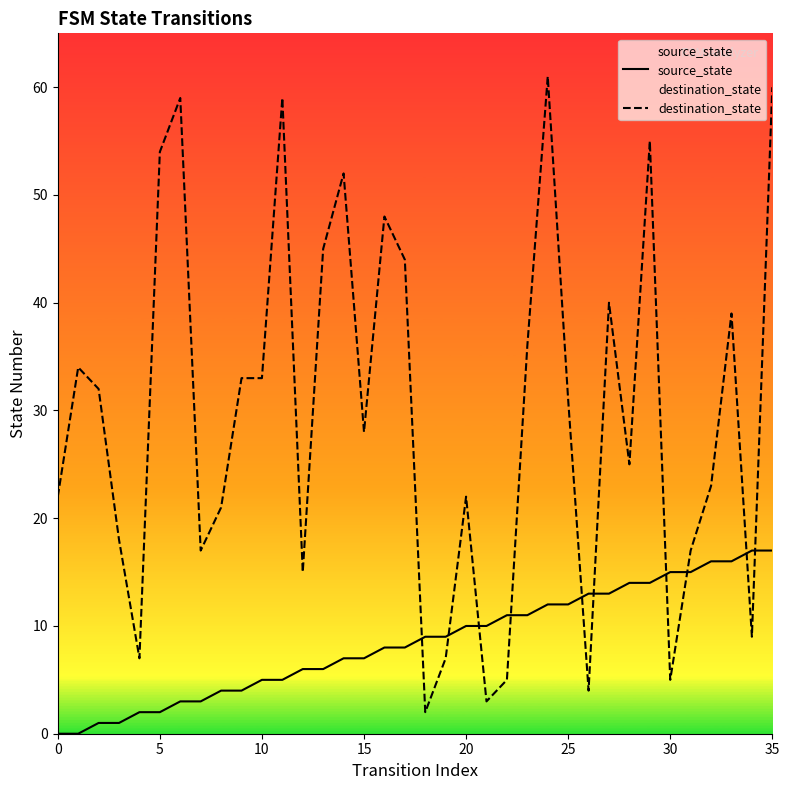

What is the label of the 30th point from the left?

29